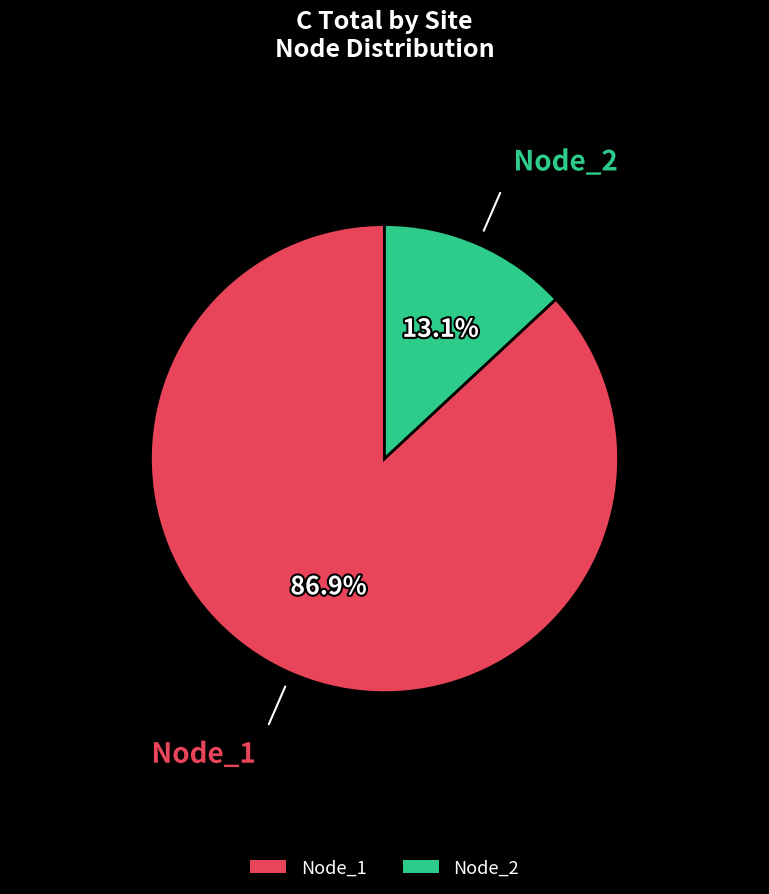

Rank the categories by value from highest to lowest.

Node_1, Node_2